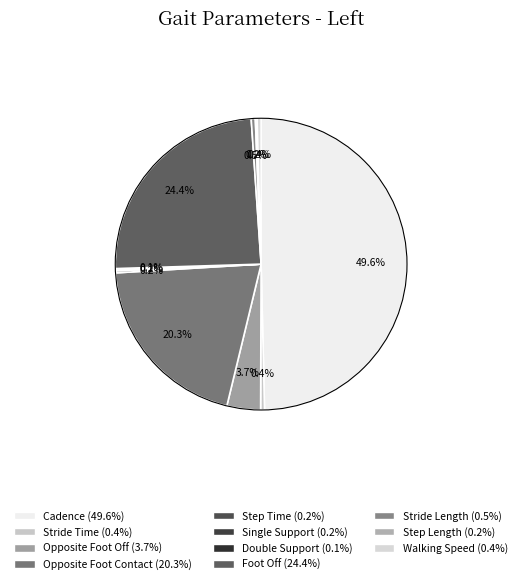

Which slice is the largest?

Cadence